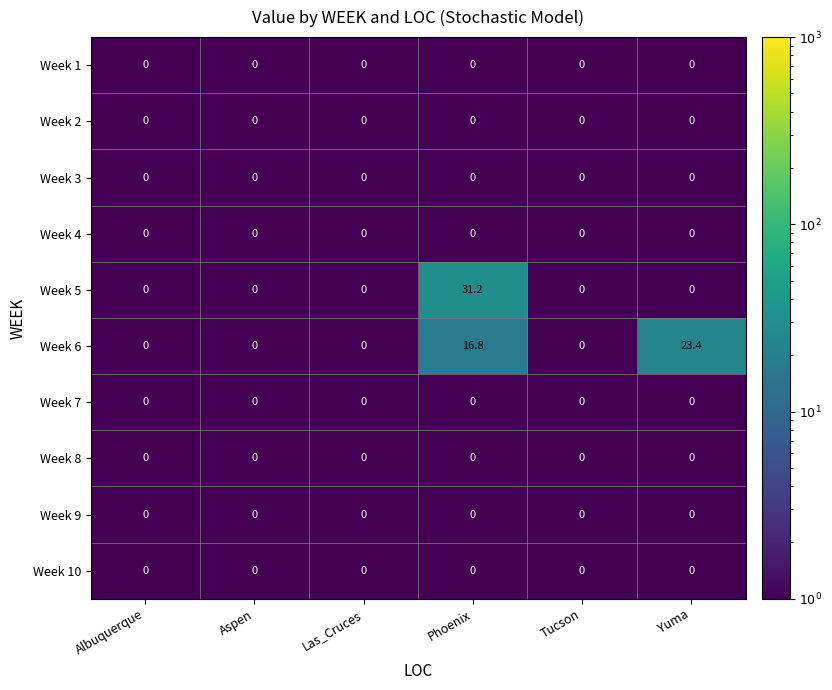

Which category has the highest value across all series?

Phoenix